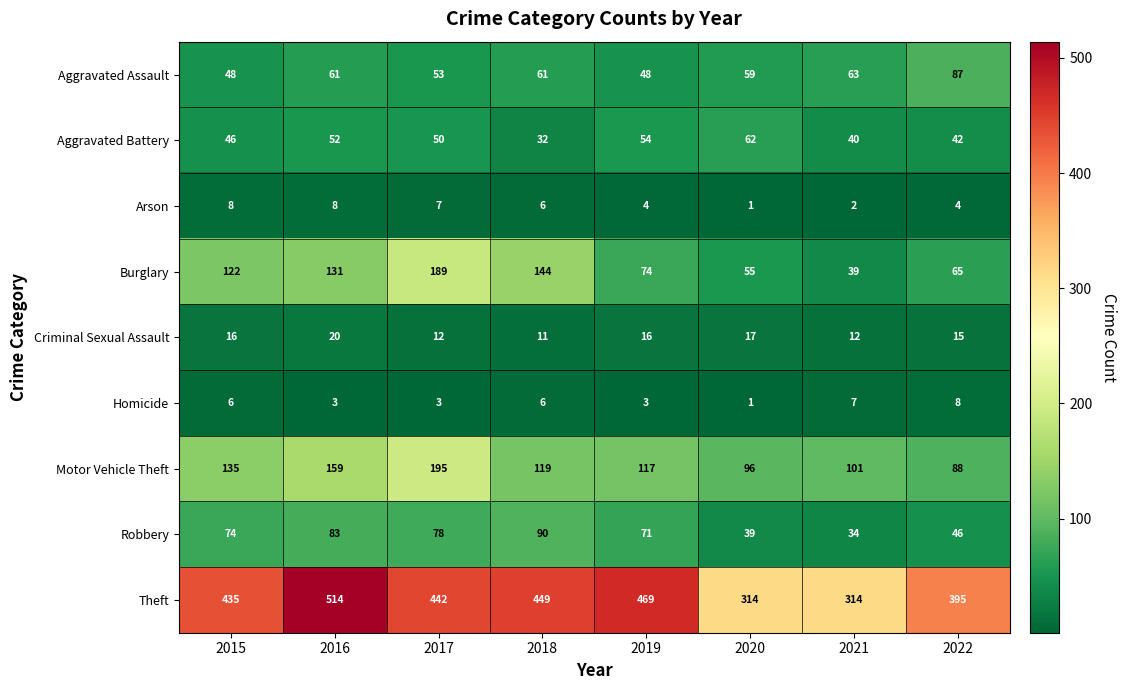

The value of Aggravated Assault at 2022 is 155. True or false?

False